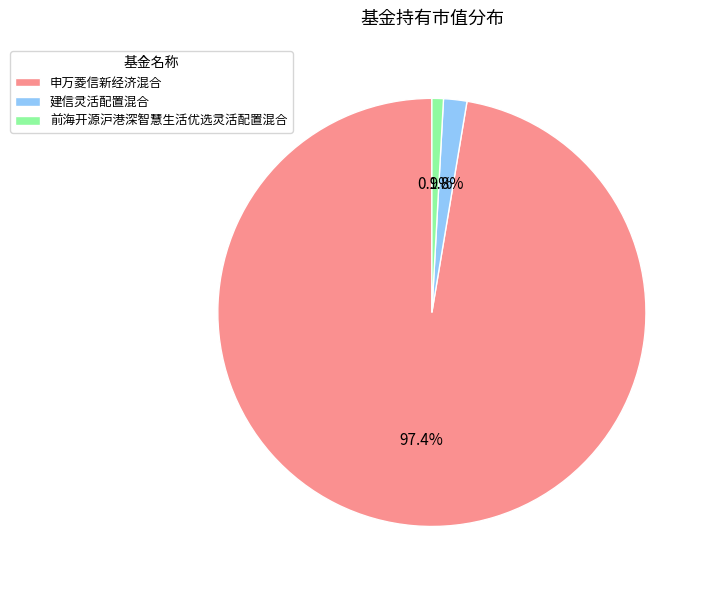

How much of the chart is everything except 前海开源沪港深智慧生活优选灵活配置混合?

99.1%